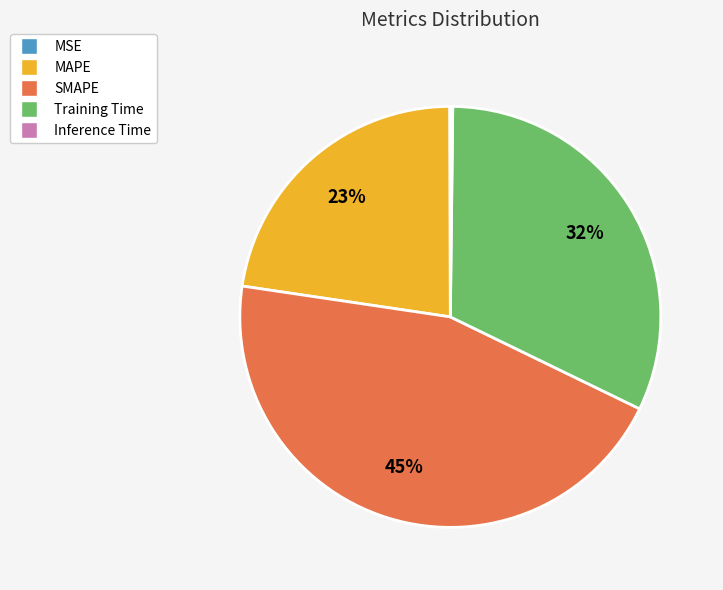

To the nearest percent, what is the average slice percentage?

20%